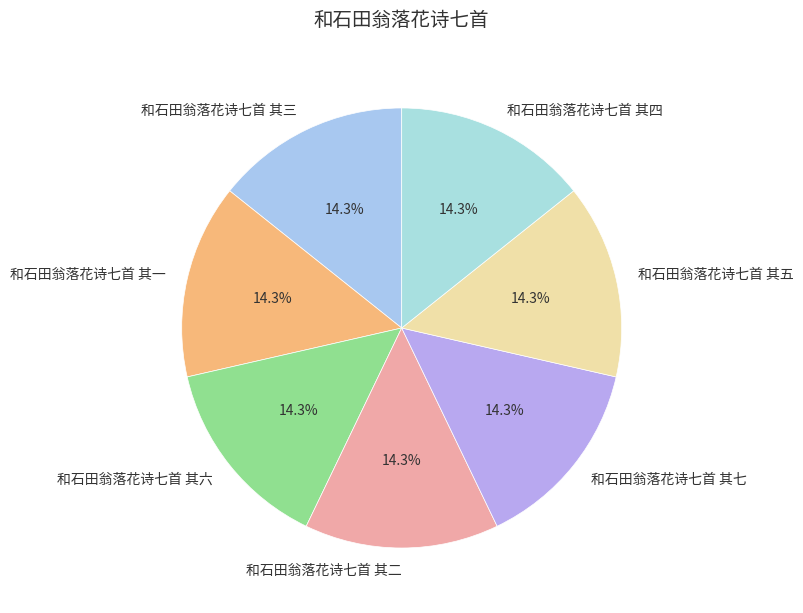

To the nearest percent, what percentage of the pie is 和石田翁落花诗七首 其二?

14%